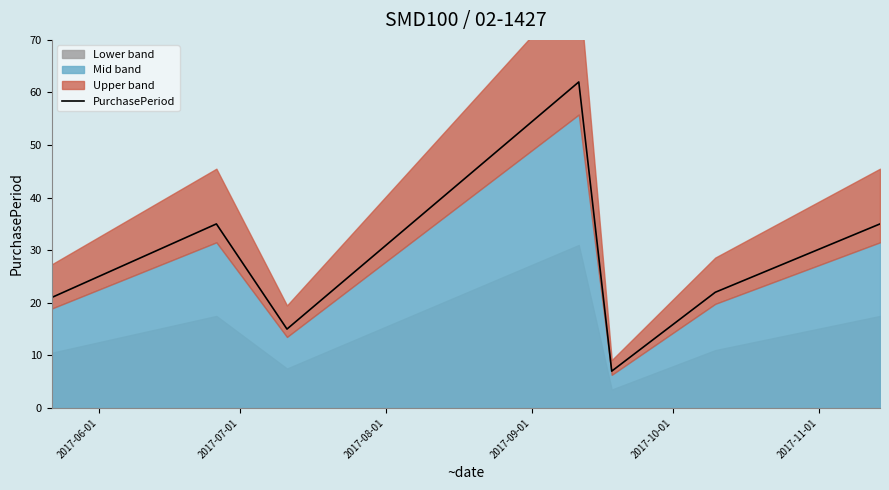

What is the maximum value for PurchasePeriod?

62